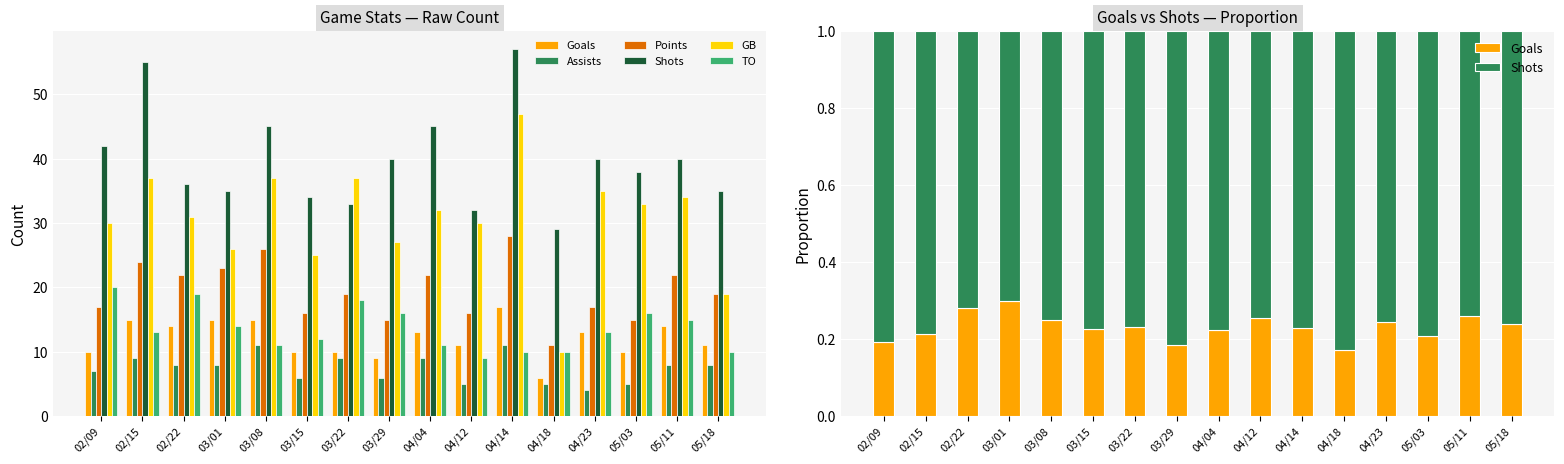

Is it true that Assists equals 5.0 at 05/03?

True